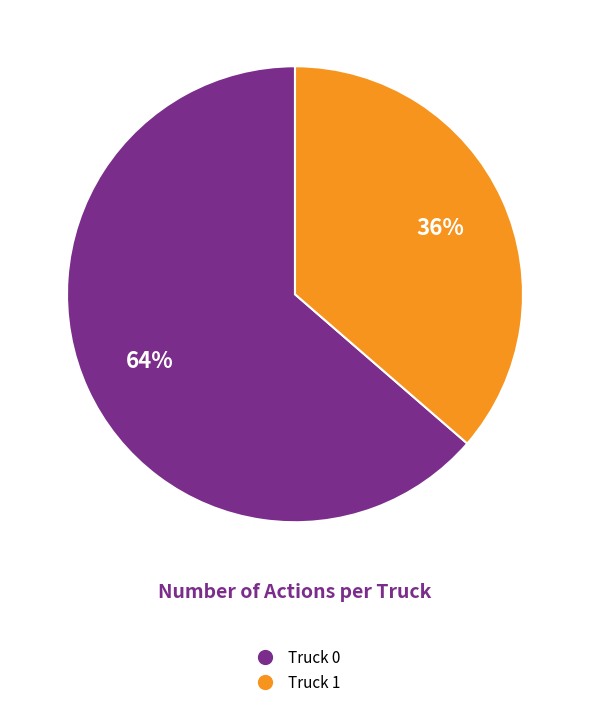

Which has a higher value, Truck 0 or Truck 1?

Truck 0